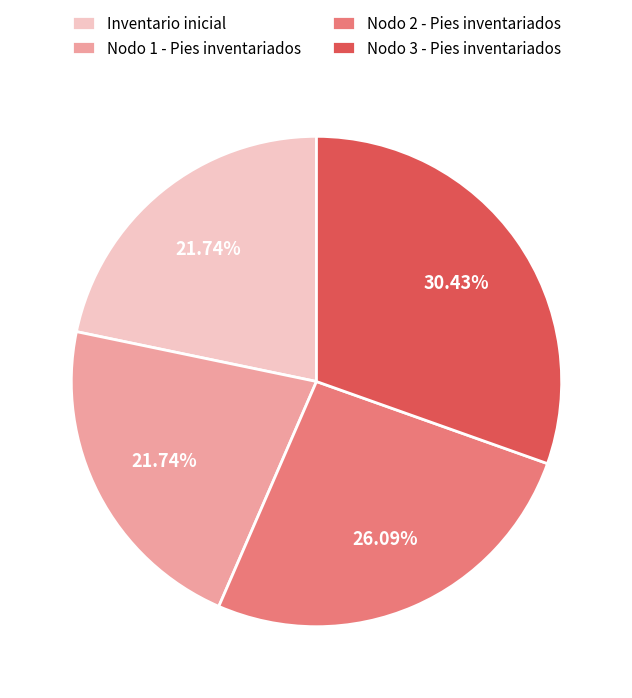

Is there any slice that represents more than half of the pie?

No